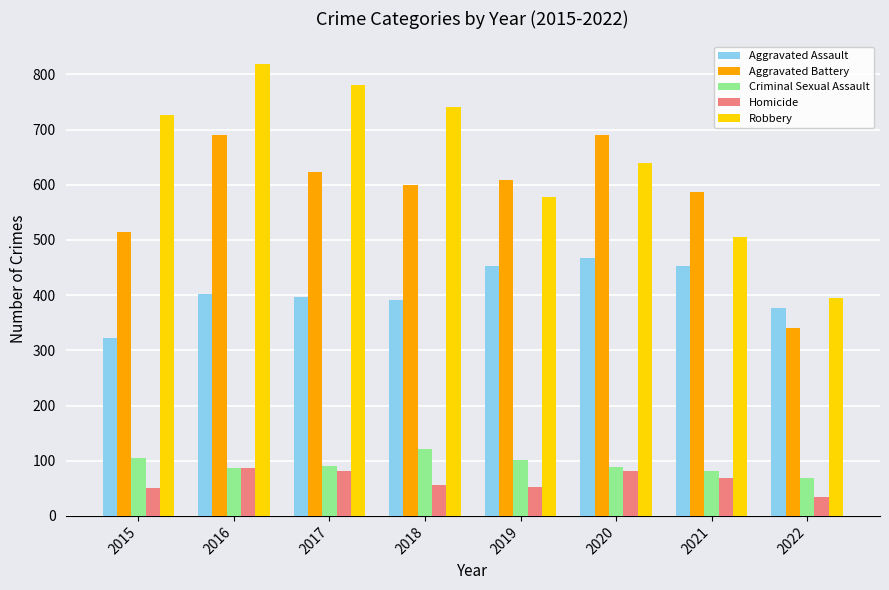

True or false: Aggravated Assault has a value of 122 at 2015.

False